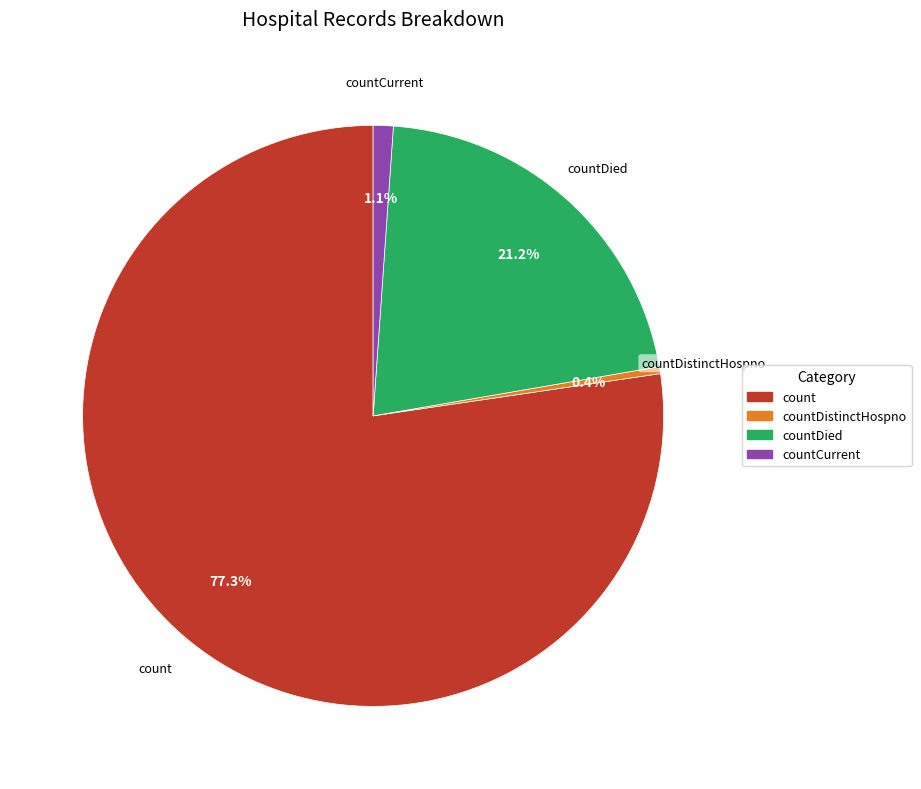

Is there a majority slice in this chart?

Yes